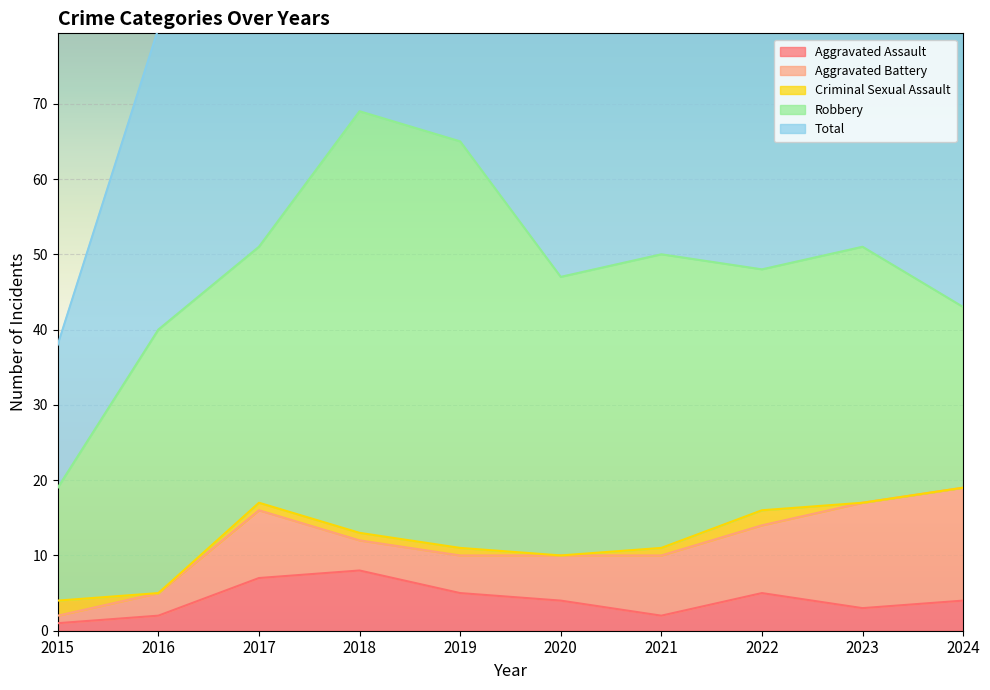

True or false: Aggravated Battery and Aggravated Assault intersect in this chart.

True